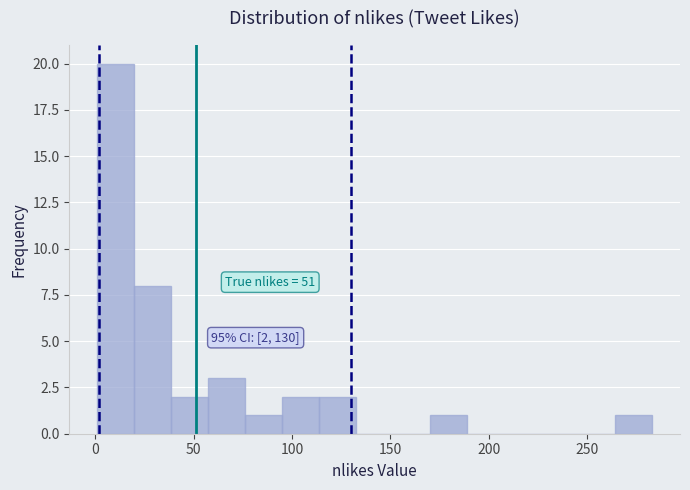

Read against the x-axis, roughly where is the centre of the tallest bar?

10